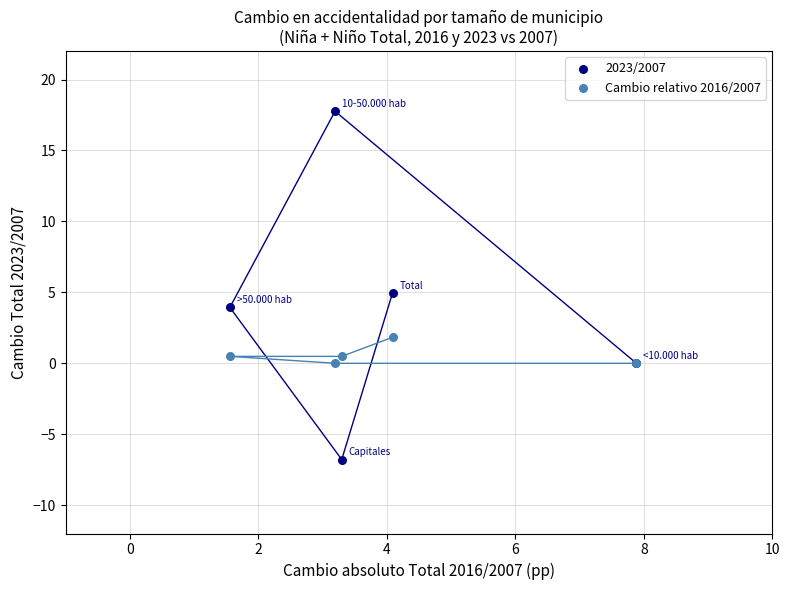

Which series has the largest Y range (max minus min)?

2023/2007